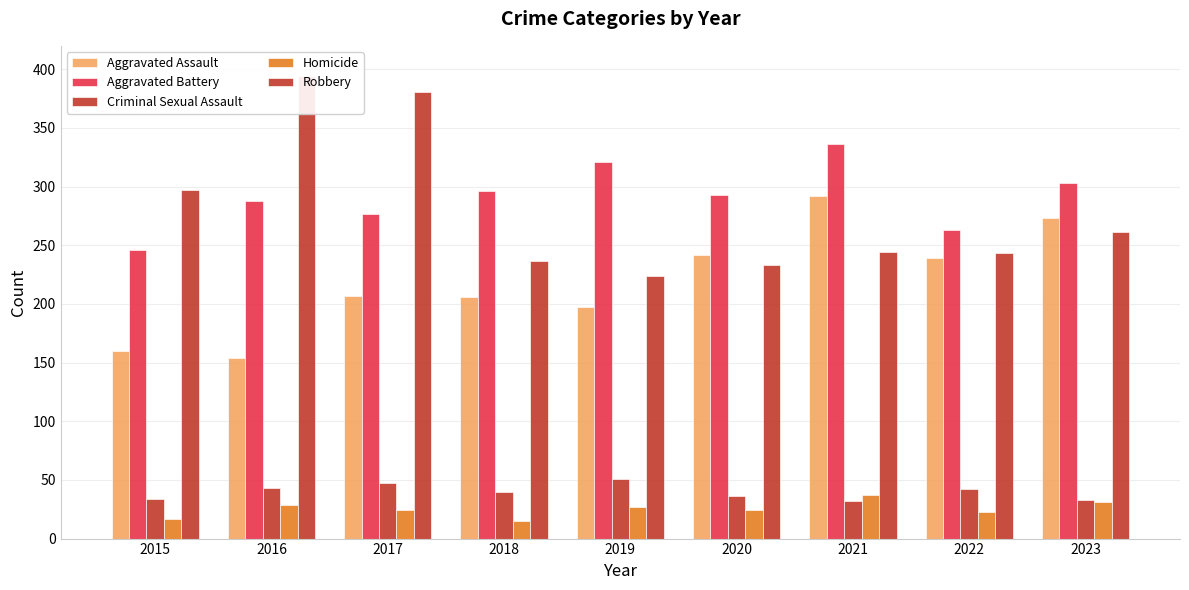

The Criminal Sexual Assault series shows 34 at 2015. True or false?

True